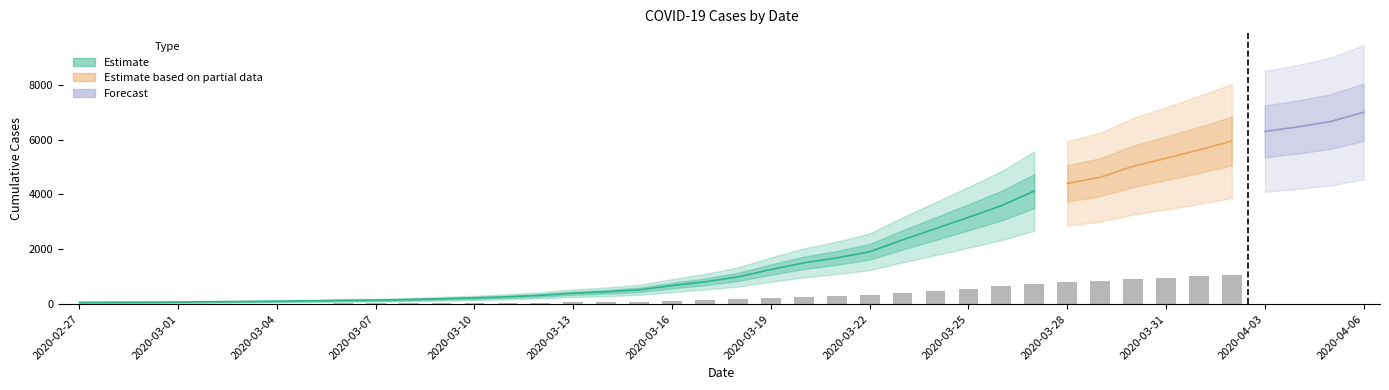

What is the label of the 19th bar from the left?

2020-03-16